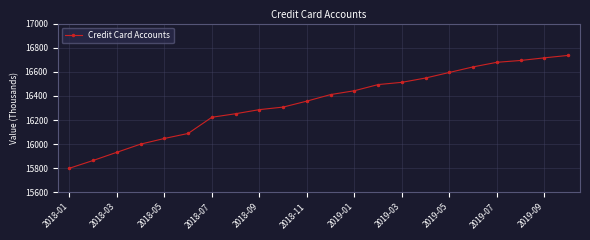

What is the difference between the maximum and minimum values?

935.8